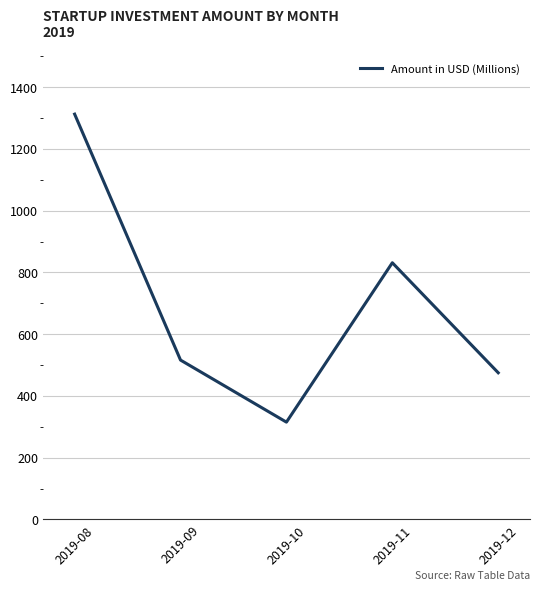

The value at 2019-10 is 449.0. True or false?

False